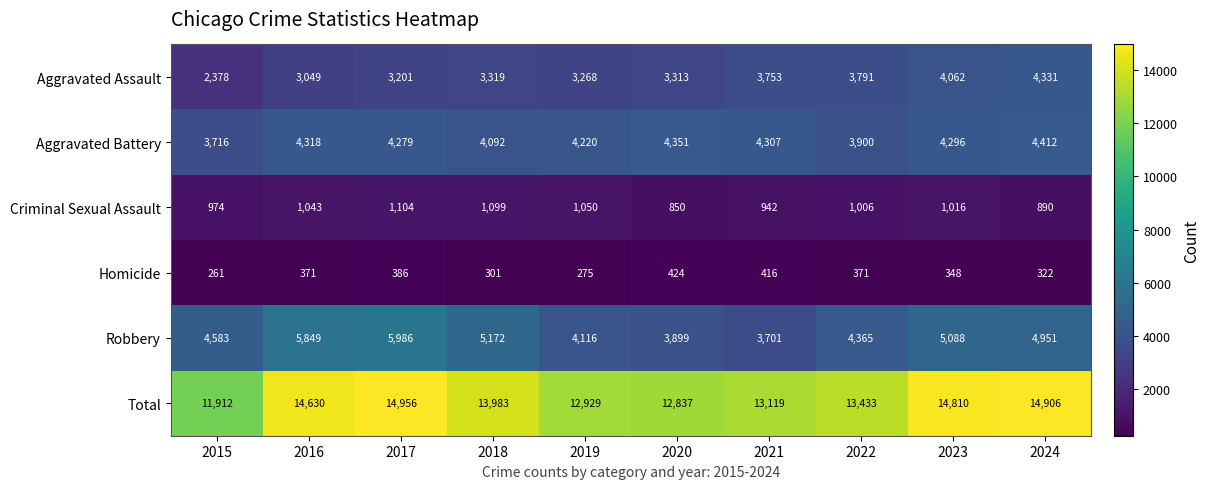

Which series has the largest total across all categories?

Total